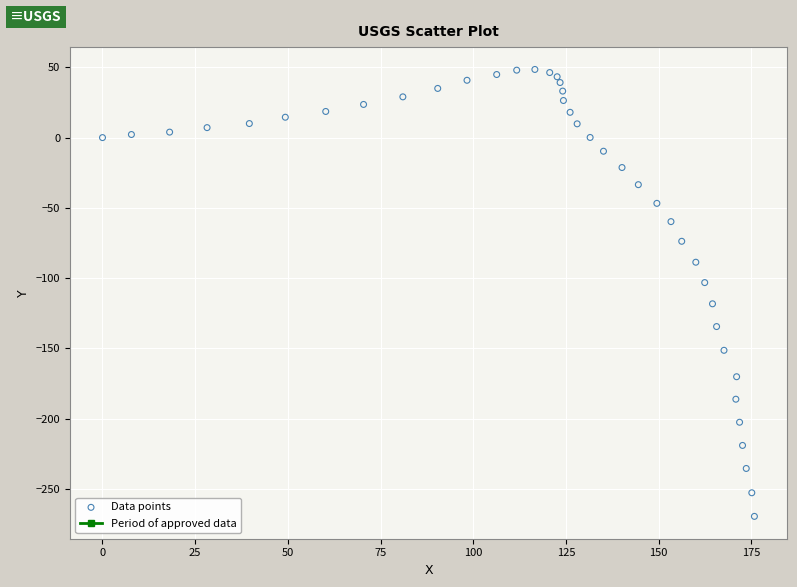

What is the range of X values (max minus min)?

175.8